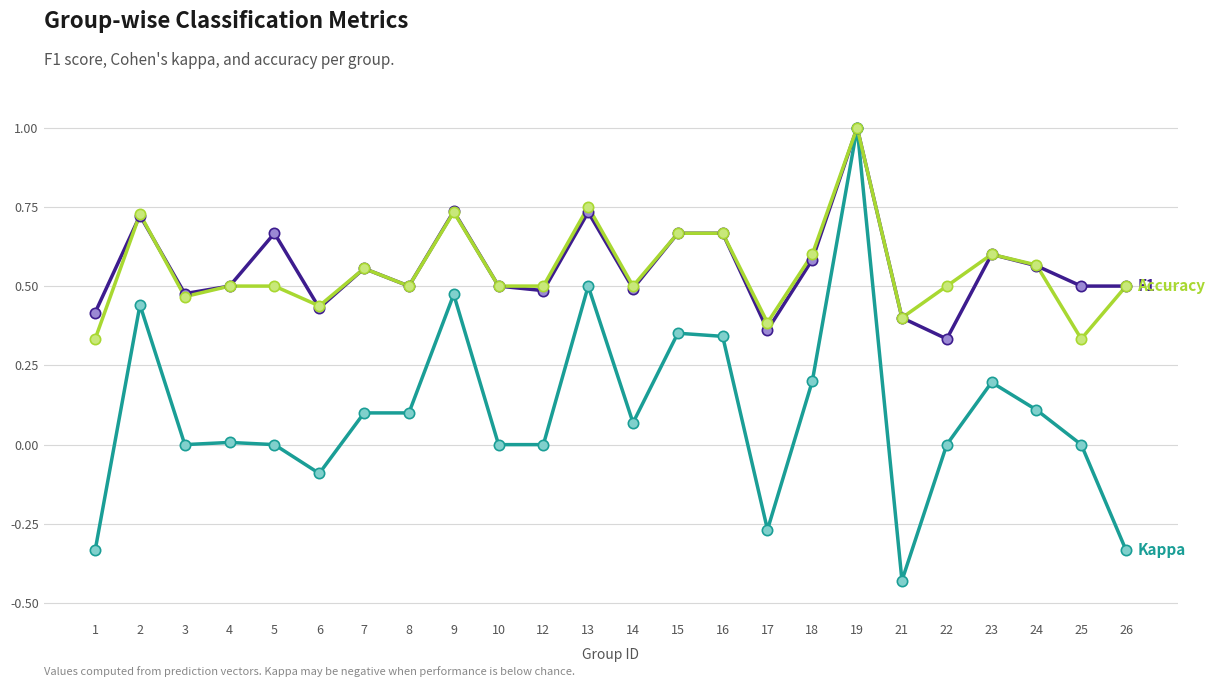

What is the total value across all series at 10?

1.0